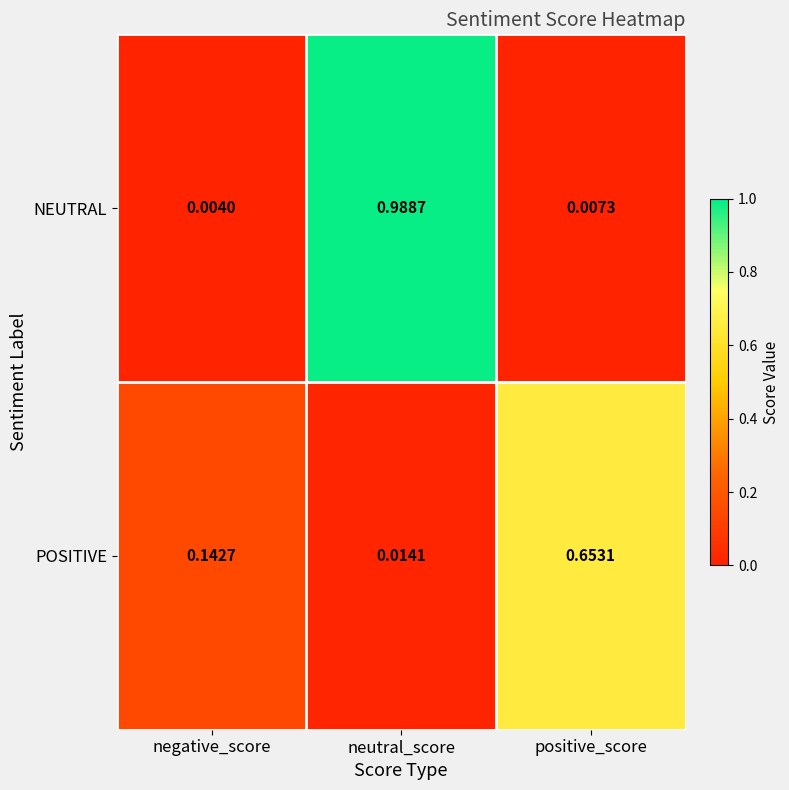

At which label is POSITIVE closest to 0?

neutral_score